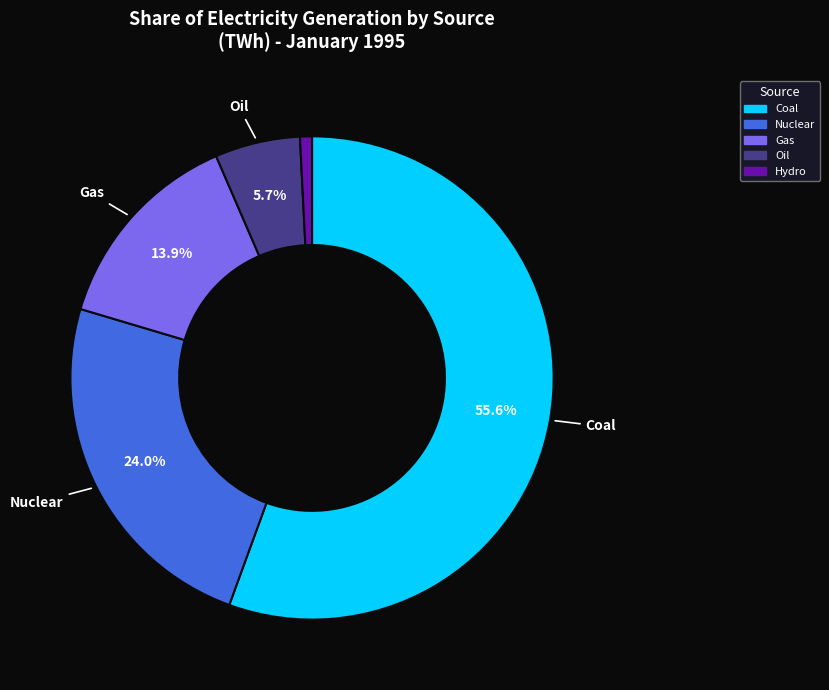

To the nearest percent, what is the average slice percentage?

20%